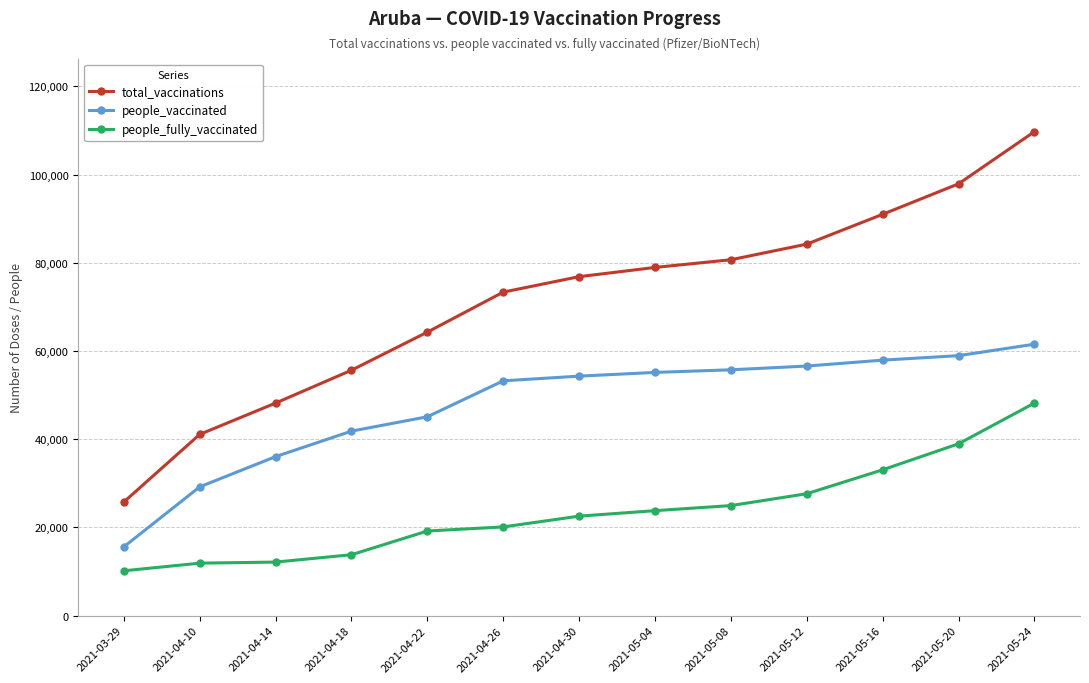

Count the number of data series in this chart.

3